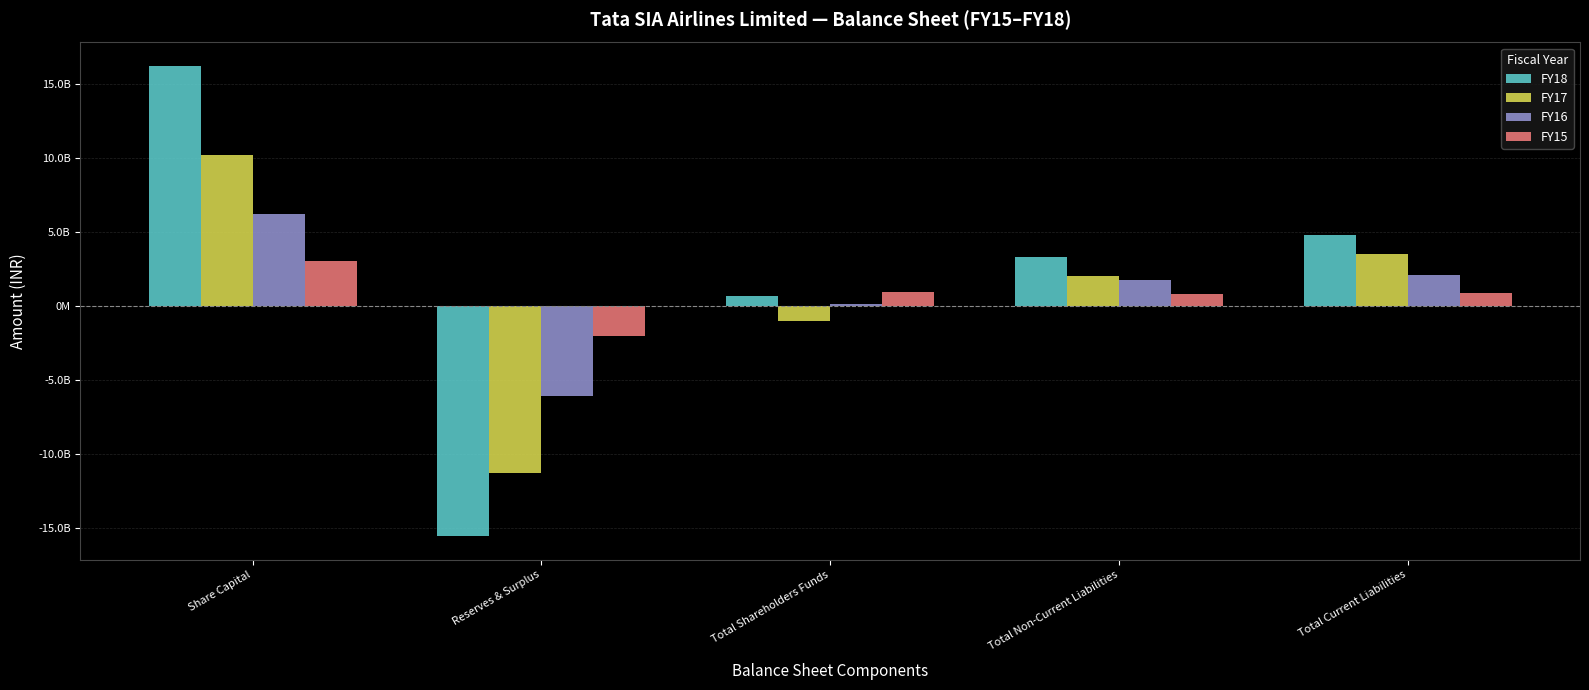

The FY17 series shows 1744403955 at Total Current Liabilities. True or false?

False